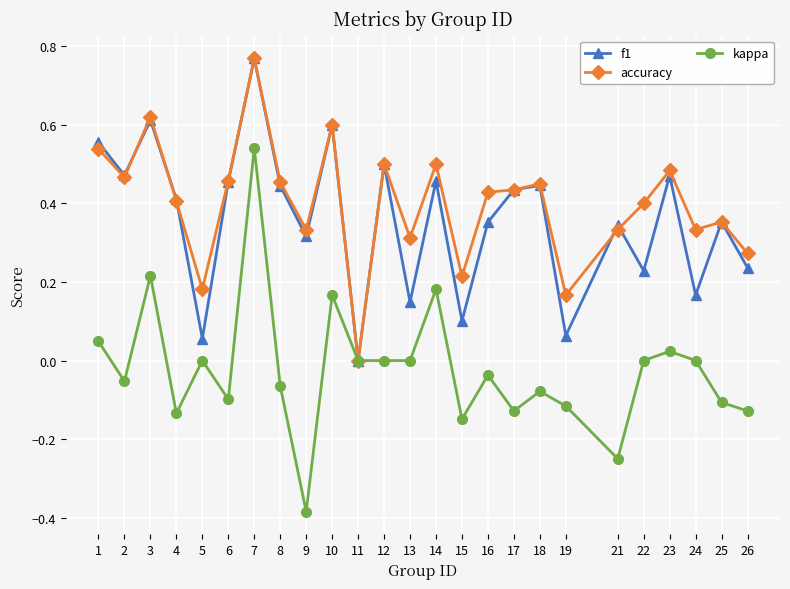

Is the value of f1 at 21 greater than the value of accuracy at 14?

No